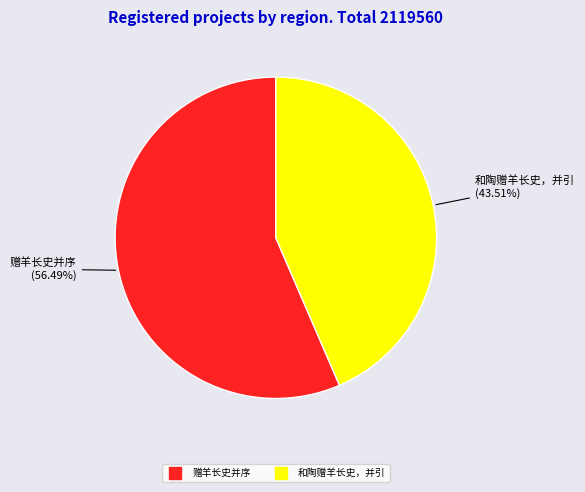

Rank the categories by value from highest to lowest.

赠羊长史并序, 和陶赠羊长史，并引